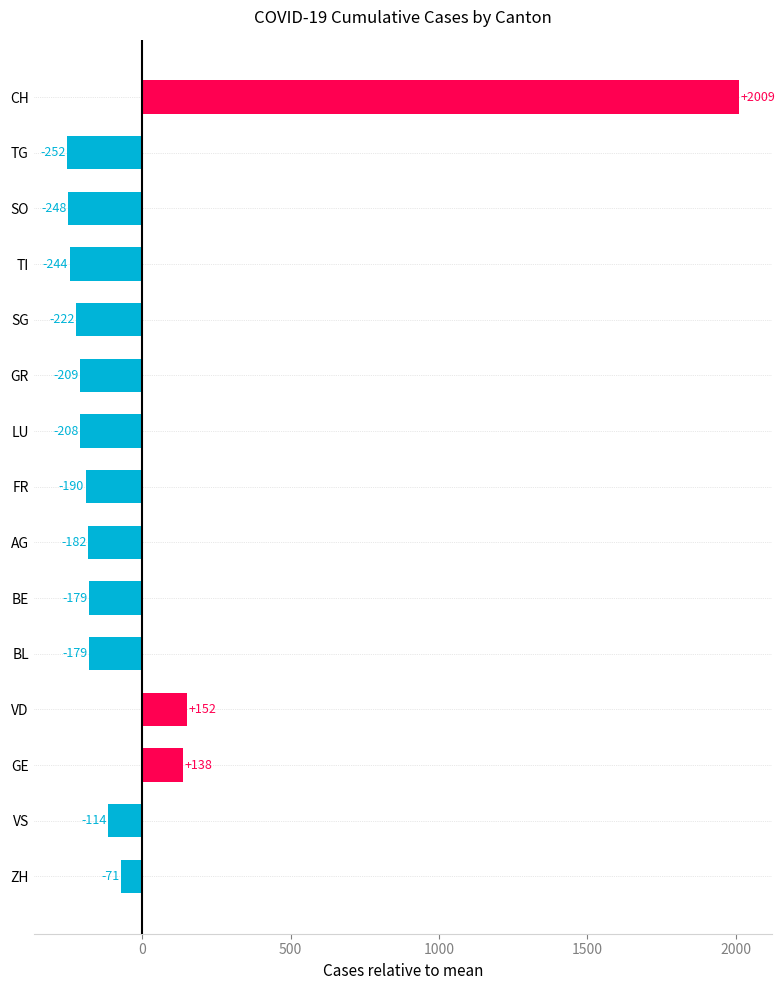

True or false: the data shows -179.1 at BE.

True